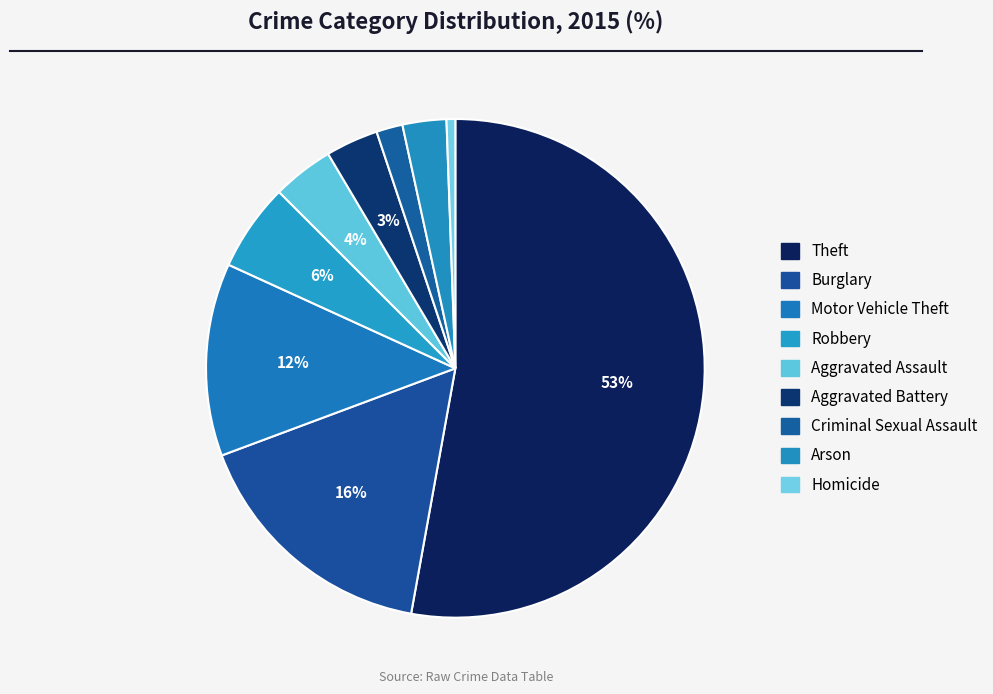

Which category has the biggest portion of the pie?

Theft